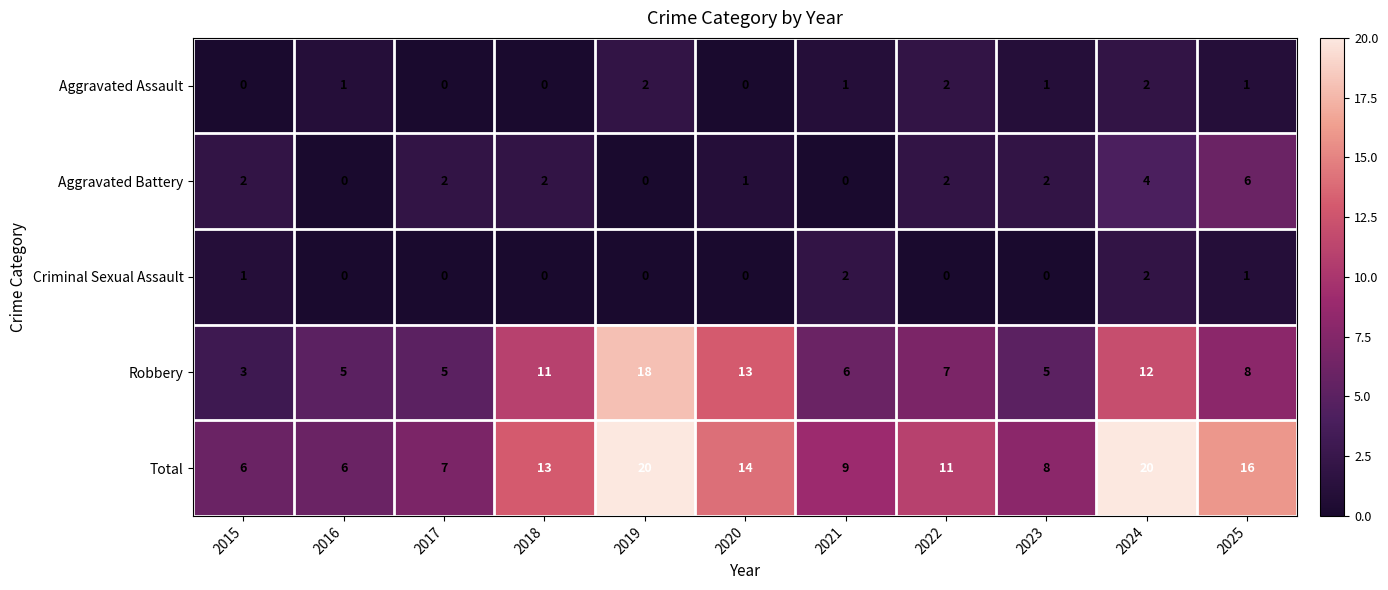

How many positive values does the Criminal Sexual Assault series have?

4